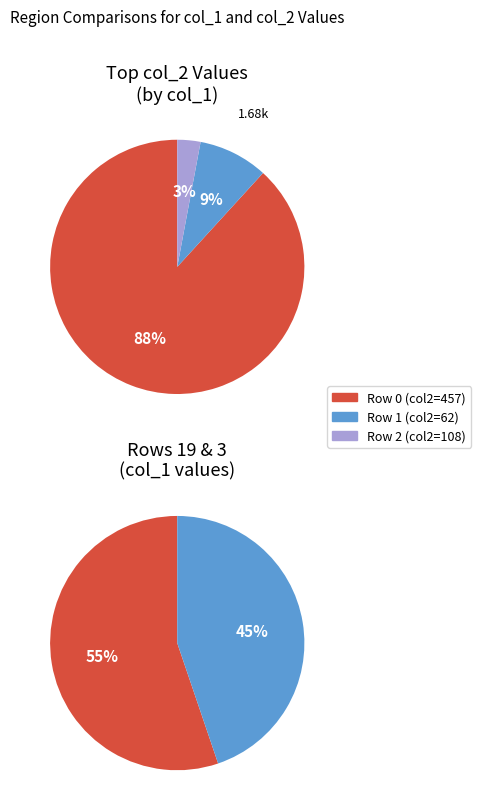

Combined, do 8 and 2 account for over 50%?

No